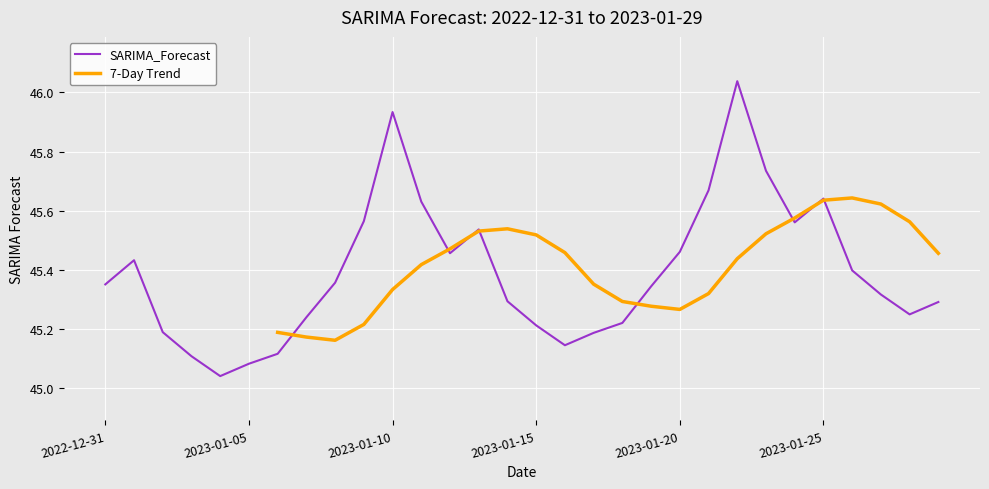

List the labels in order of value, smallest first.

2023-01-04, 2023-01-05, 2023-01-03, 2023-01-06, 2023-01-16, 2023-01-17, 2023-01-02, 2023-01-15, 2023-01-18, 2023-01-07, 2023-01-28, 2023-01-29, 2023-01-14, 2023-01-27, 2023-01-19, 2022-12-31, 2023-01-08, 2023-01-26, 2023-01-01, 2023-01-12, 2023-01-20, 2023-01-13, 2023-01-24, 2023-01-09, 2023-01-11, 2023-01-25, 2023-01-21, 2023-01-23, 2023-01-10, 2023-01-22